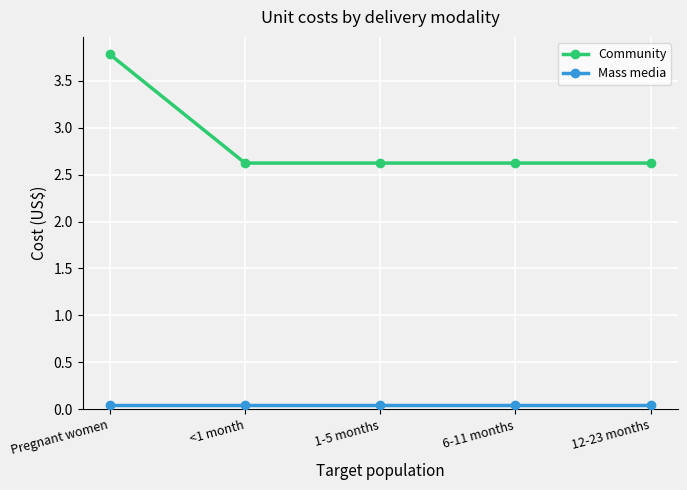

True or false: Community and Mass media intersect in this chart.

False